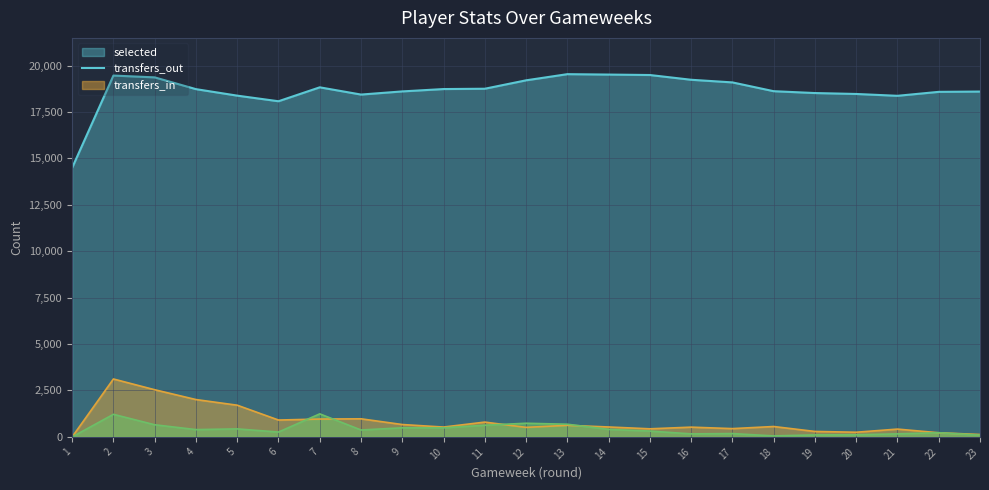

The transfers_out series shows 512 at 12. True or false?

True